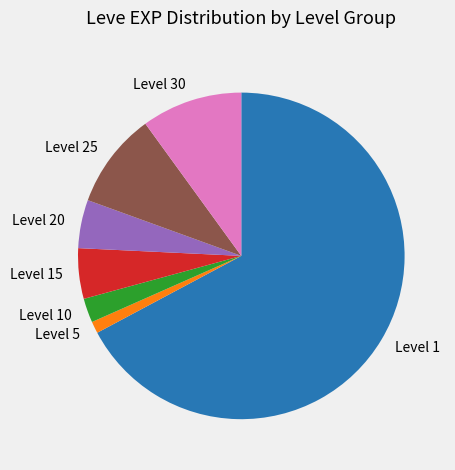

Is it true that Level 5 is 11% of the pie?

False